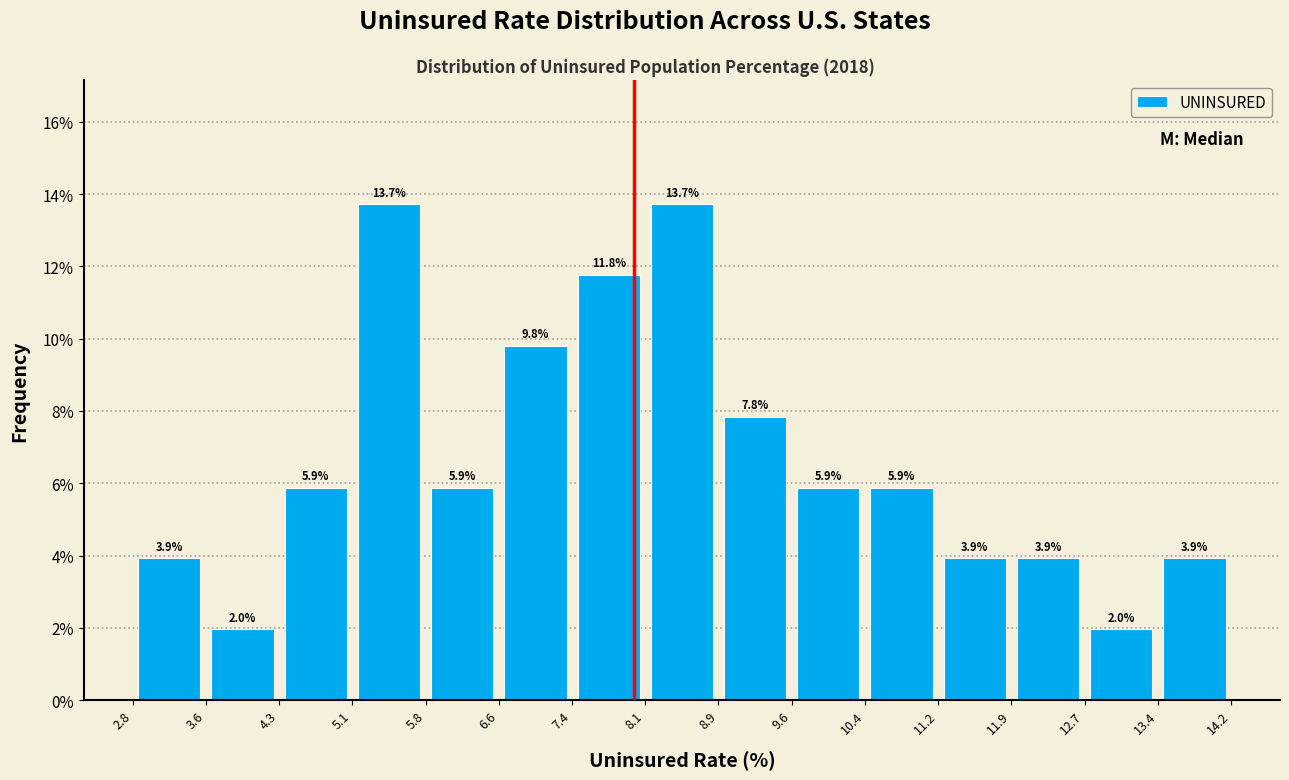

Reading left to right, transcribe this chart: for each bar, give the range it covers on the x-axis and its height.

2.8 to 3.6: 3.9
3.6 to 4.3: 2.0
4.3 to 5.1: 5.9
5.1 to 5.8: 13.7
5.8 to 6.6: 5.9
6.6 to 7.4: 9.8
7.4 to 8.1: 11.8
8.1 to 8.9: 13.7
8.9 to 9.6: 7.8
9.6 to 10.4: 5.9
10.4 to 11.2: 5.9
11.2 to 11.9: 3.9
11.9 to 12.7: 3.9
12.7 to 13.4: 2.0
13.4 to 14.2: 3.9